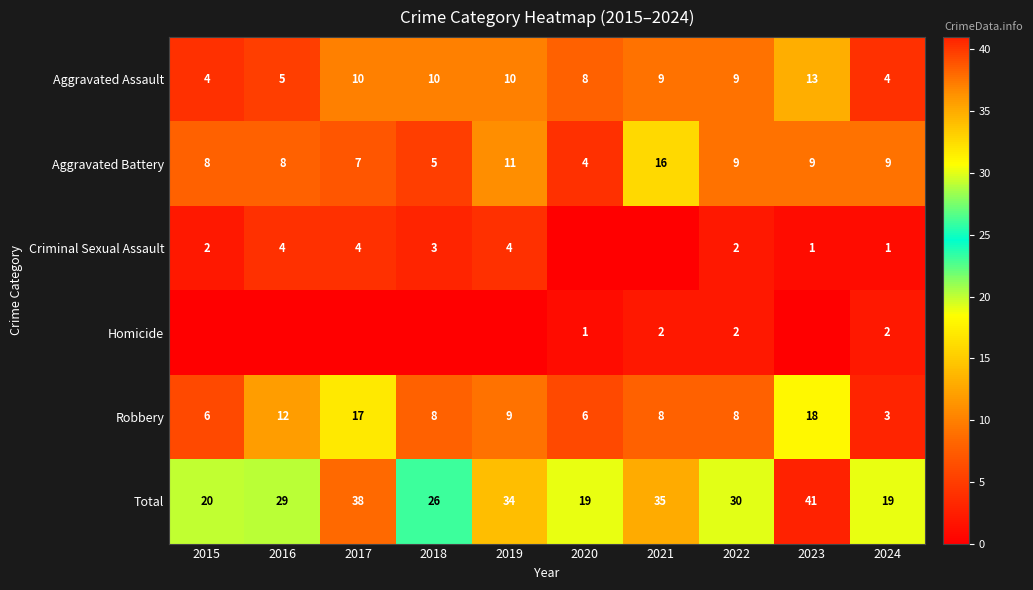

The value of Homicide at 2022 is 0. True or false?

False